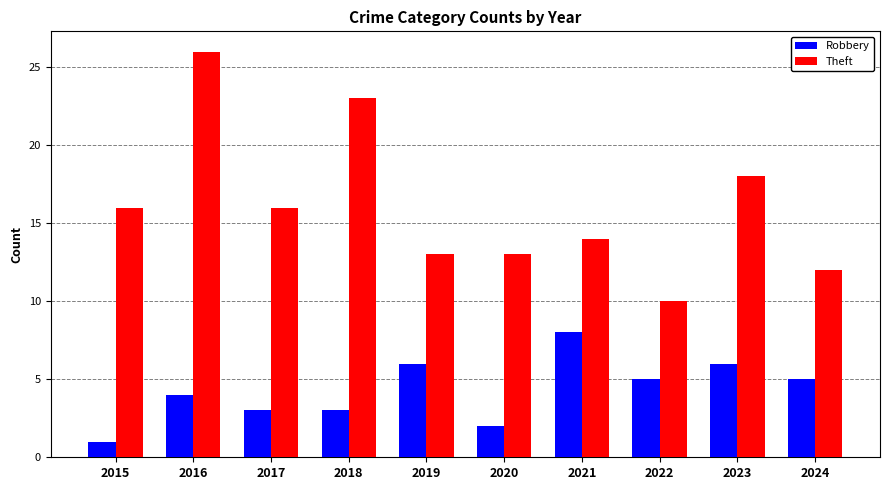

List the series in order of their peak value, lowest first.

Robbery, Theft